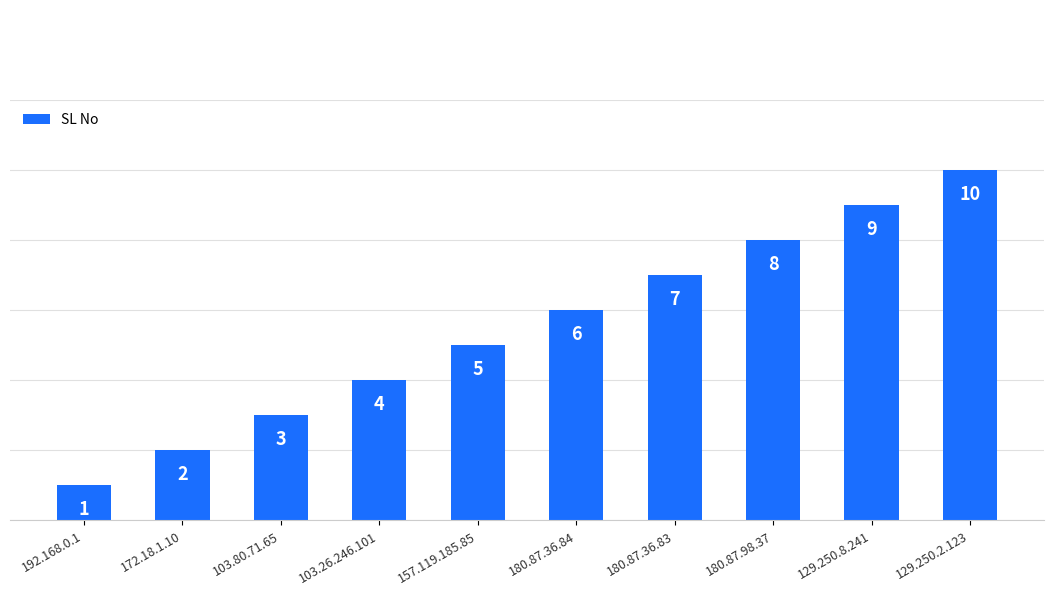

Which has a higher value, 180.87.98.37 or 180.87.36.83?

180.87.98.37